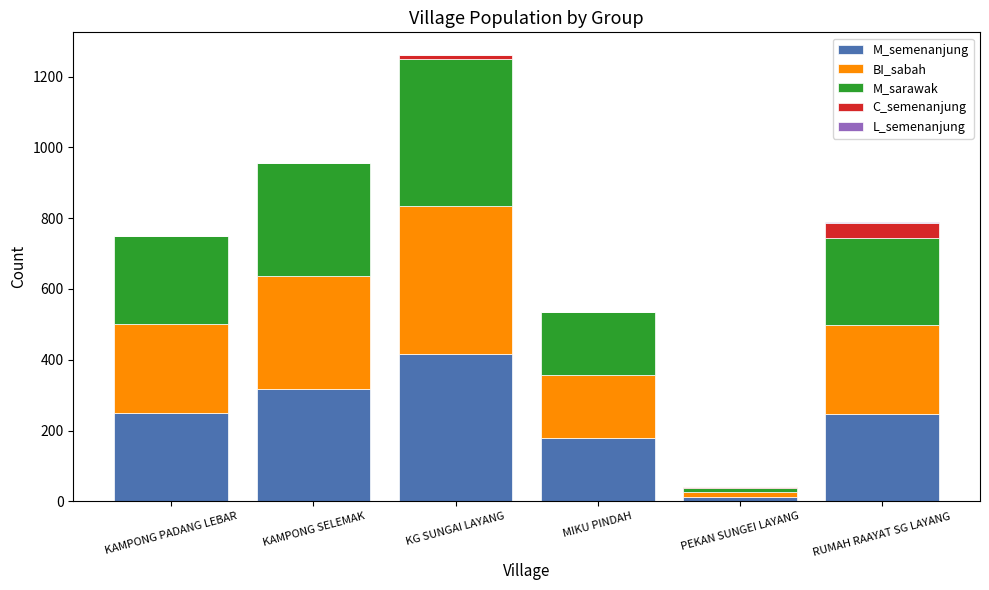

Is it true that M_semenanjung equals 178 at MIKU PINDAH?

True